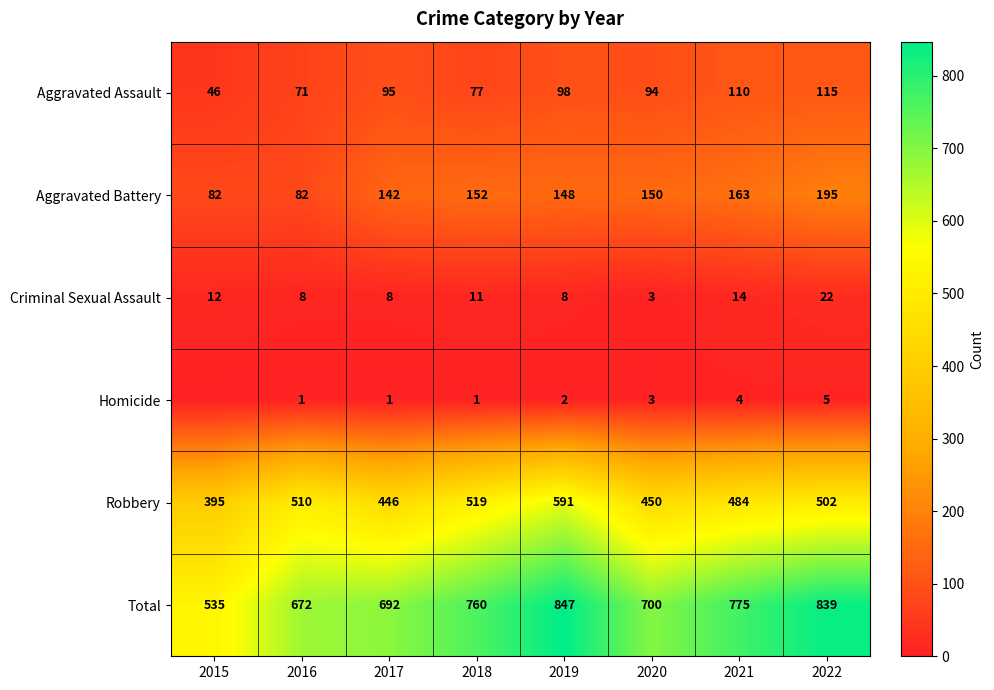

What is the total value across all series at 2017?

1384